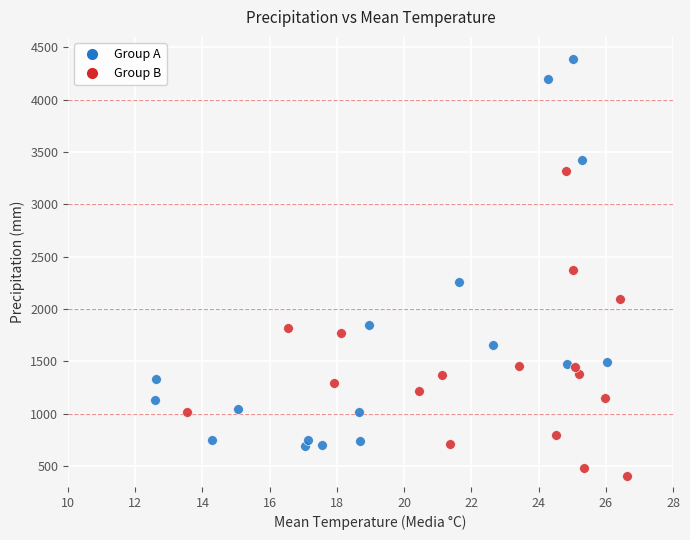

What are all the series names shown in the legend?

Group A, Group B